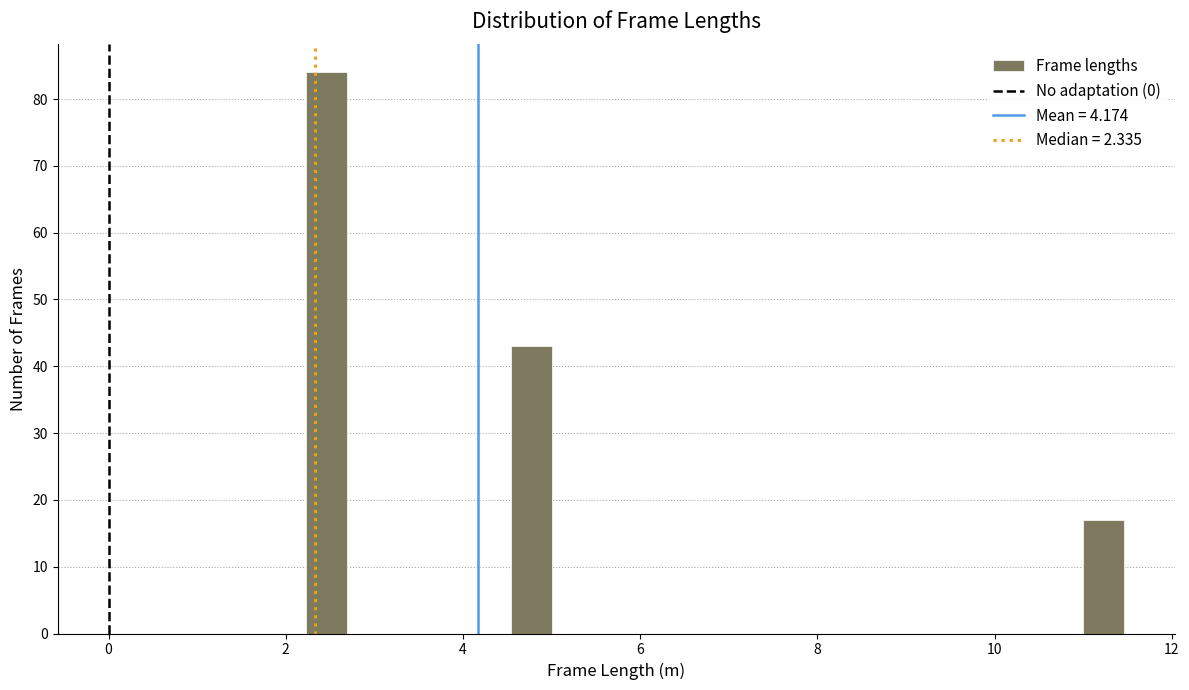

Around what value on the x-axis is the tallest bar? Give the approximate position of its centre, as read against the axis.

2.4